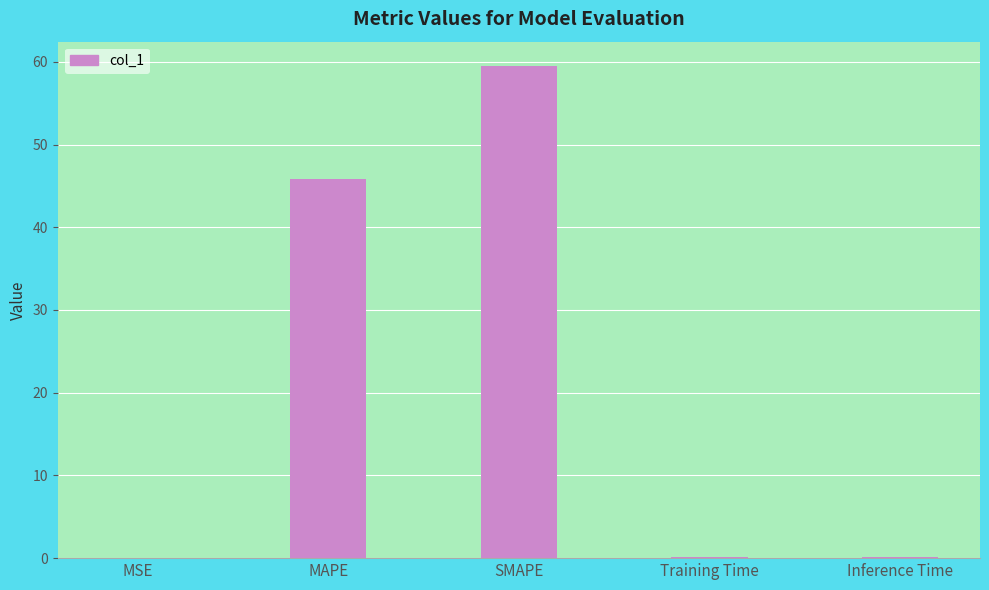

At which label is the value closest to 29?

MAPE